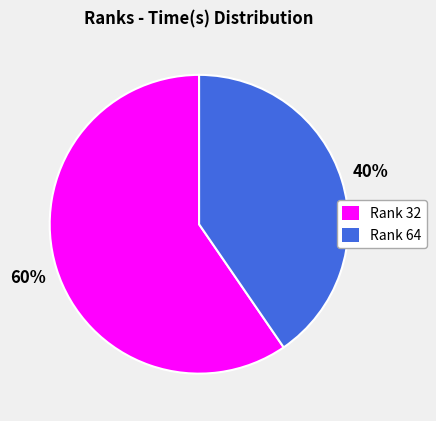

Count the number of slices in the pie.

2